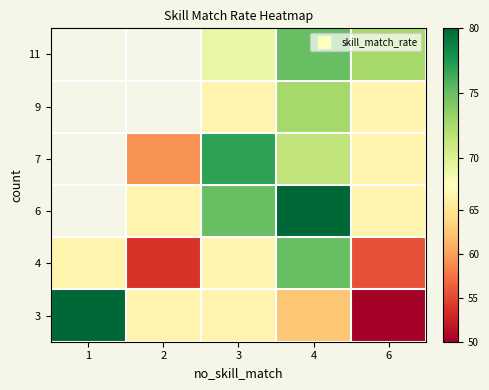

List the series in order of their peak value, highest first.

3, 4, 6, 7, 9, 11